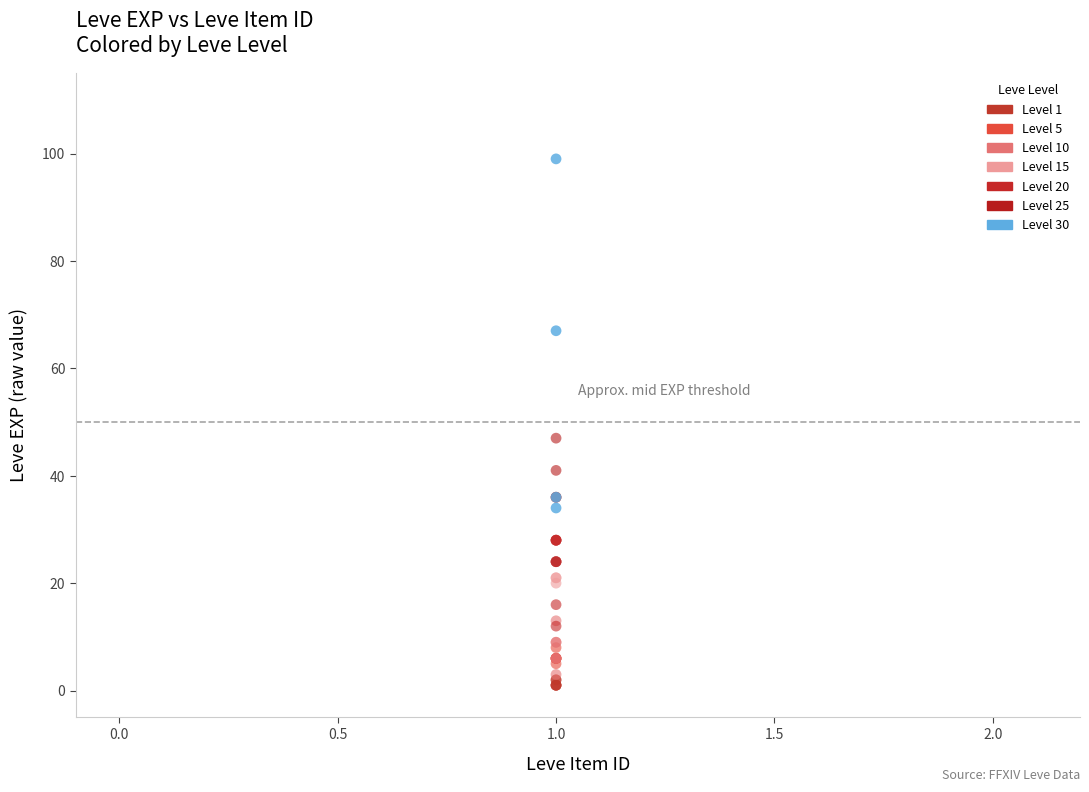

Which series reaches the minimum Y coordinate?

Level 1